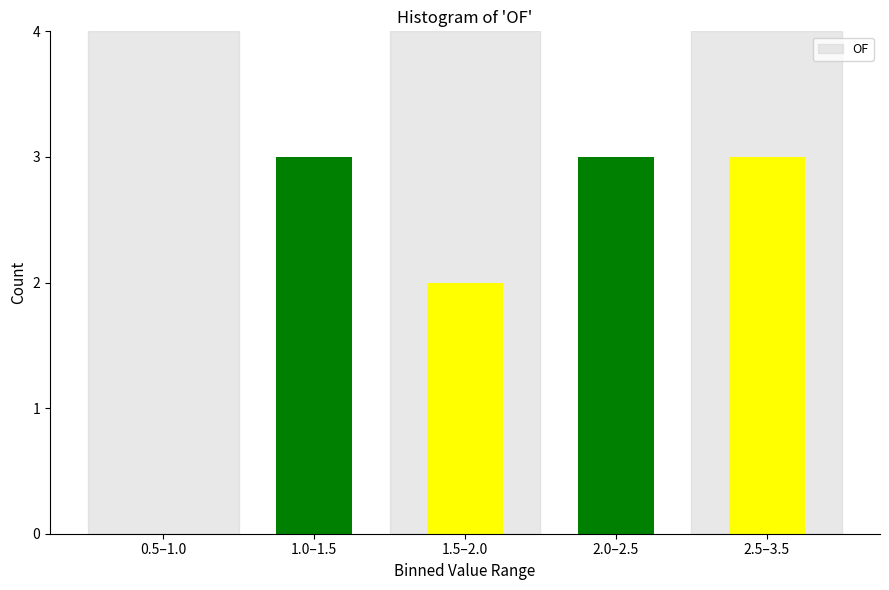

Reading left to right, what are all the values shown in this chart?

0.5–1.0=0	1.0–1.5=3	1.5–2.0=2	2.0–2.5=3	2.5–3.5=3